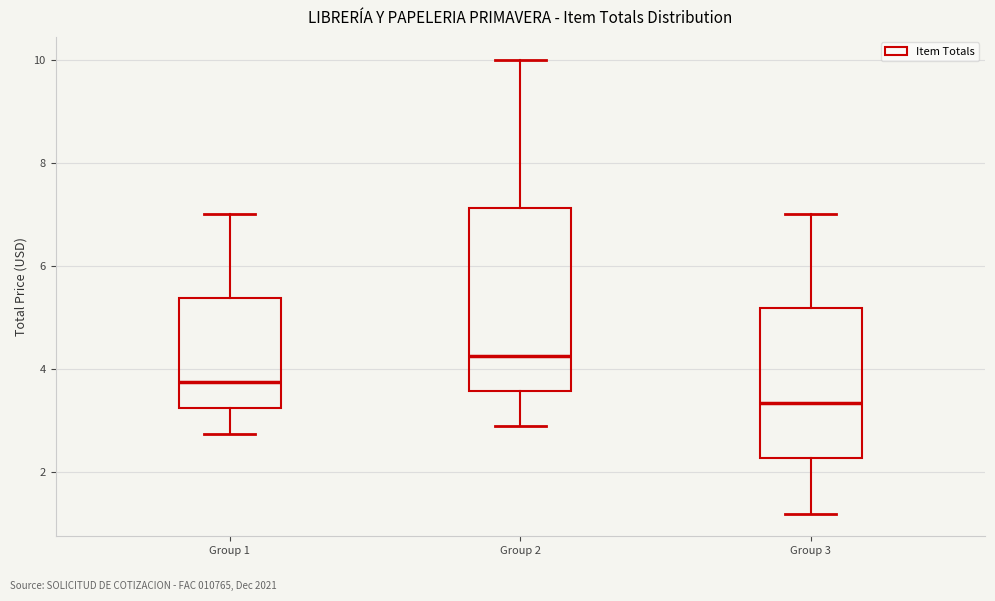

Reading left to right, transcribe this box plot: for each box, give where its median line is, the range the box spans, and where its two whiskers end, as read against the y-axis. The values are not printed on the chart, so give them approximately, as read against the axis.

Group 1: median 3.8, box 3.2 to 5.4, whiskers 2.8 to 7.0
Group 2: median 4.2, box 3.6 to 7.2, whiskers 3.0 to 10.0
Group 3: median 3.4, box 2.2 to 5.2, whiskers 1.2 to 7.0